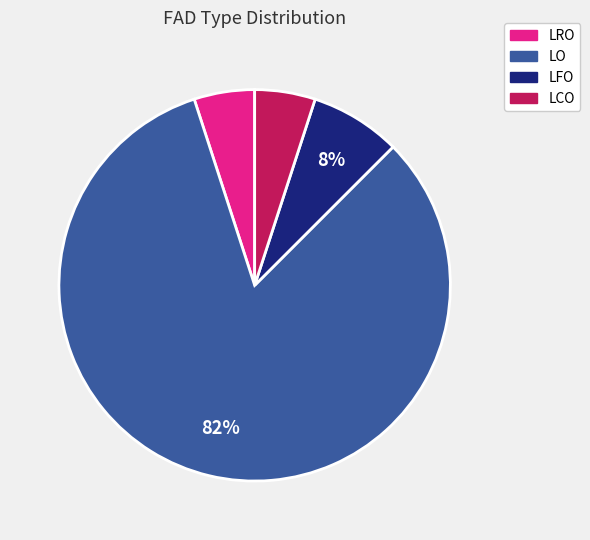

How many slices are in this pie chart?

4